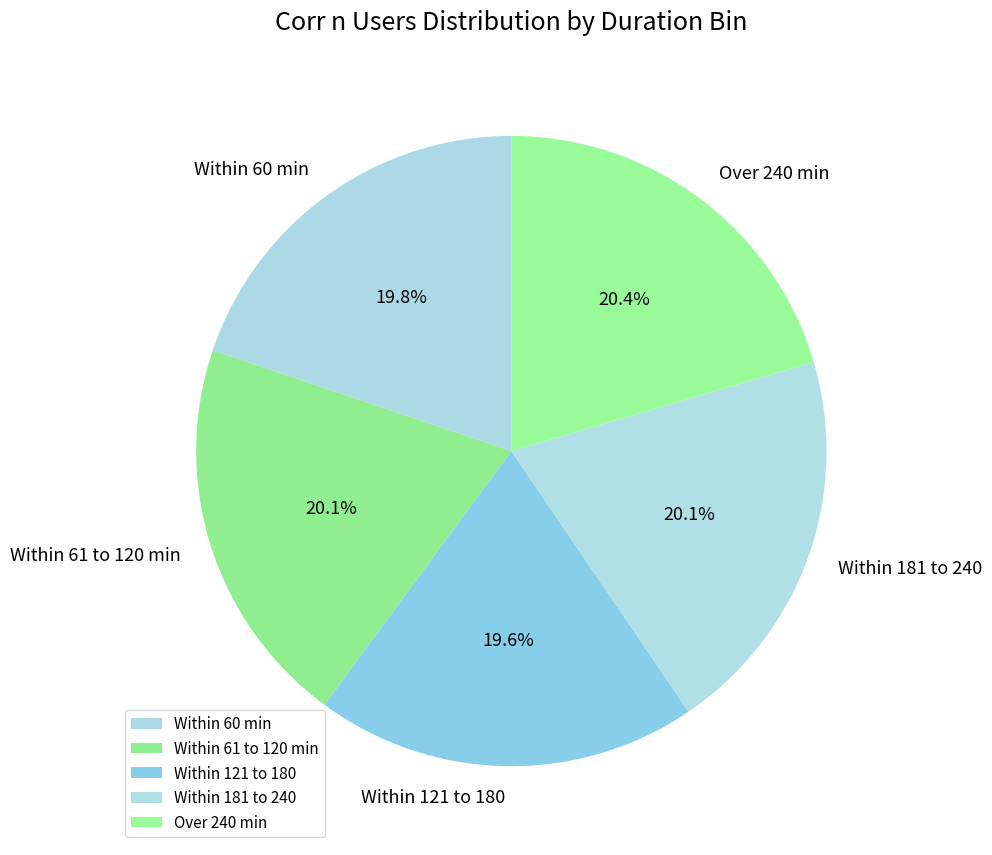

How many segments does this pie chart have?

5